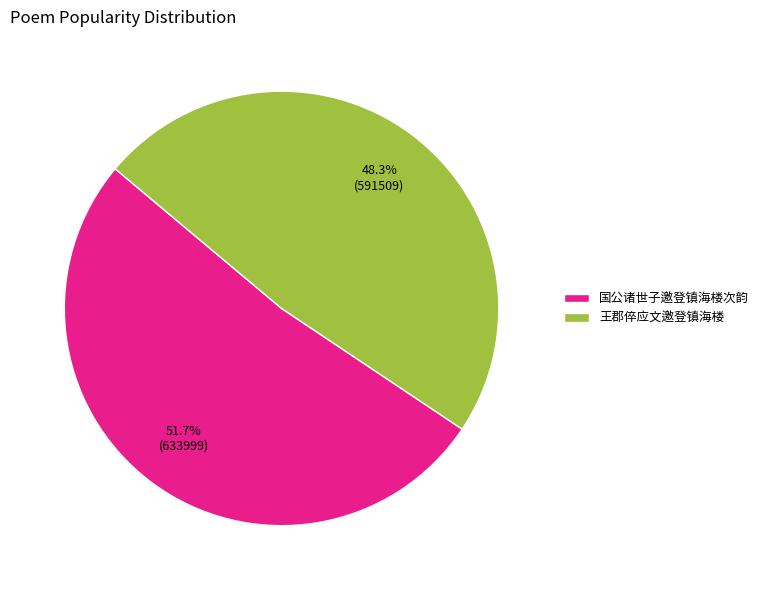

What is the largest slice in the pie chart?

国公诸世子邀登镇海楼次韵